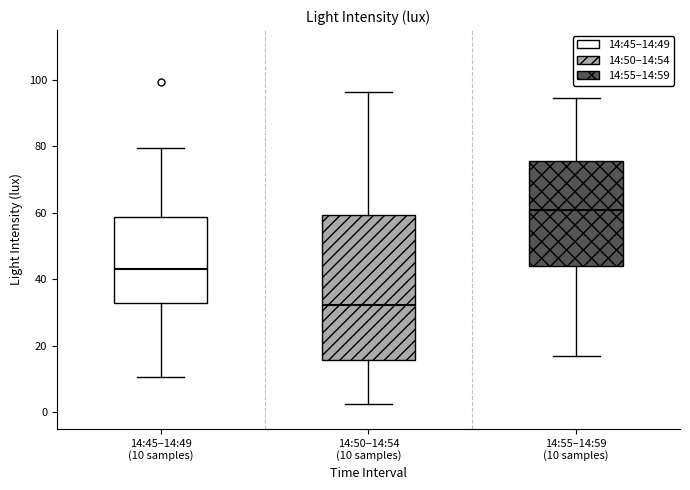

Which box's median line is the lowest?

14:50–14:54 (10 samples)